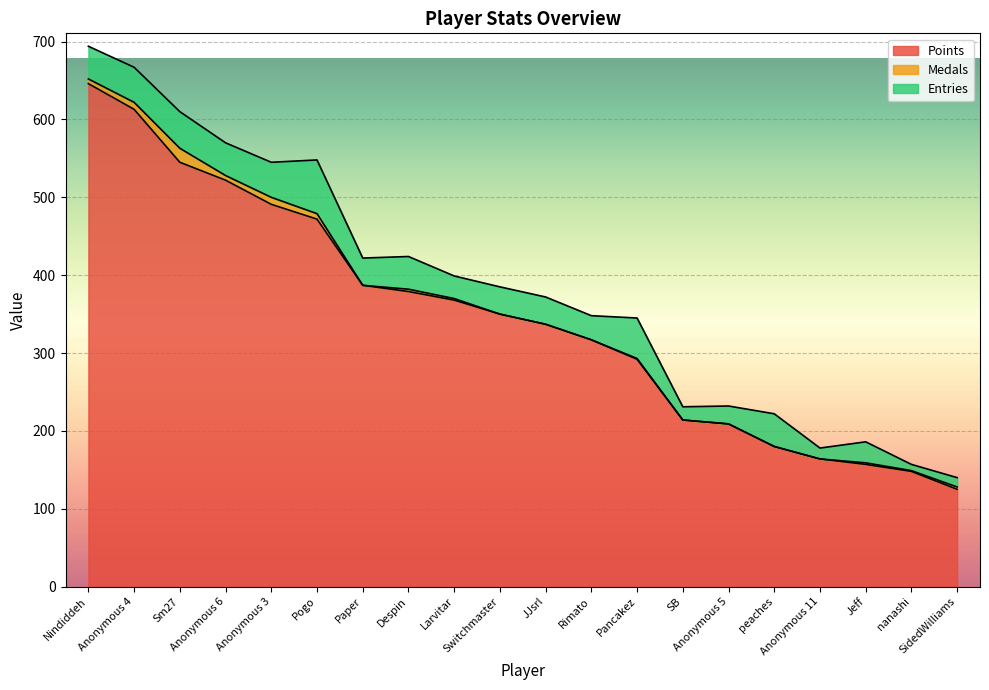

What is the label of the 2nd point from the right?

nanashi